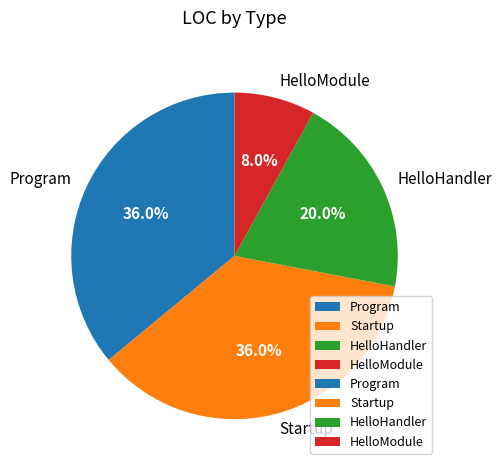

What is the smallest slice in the pie chart?

HelloModule